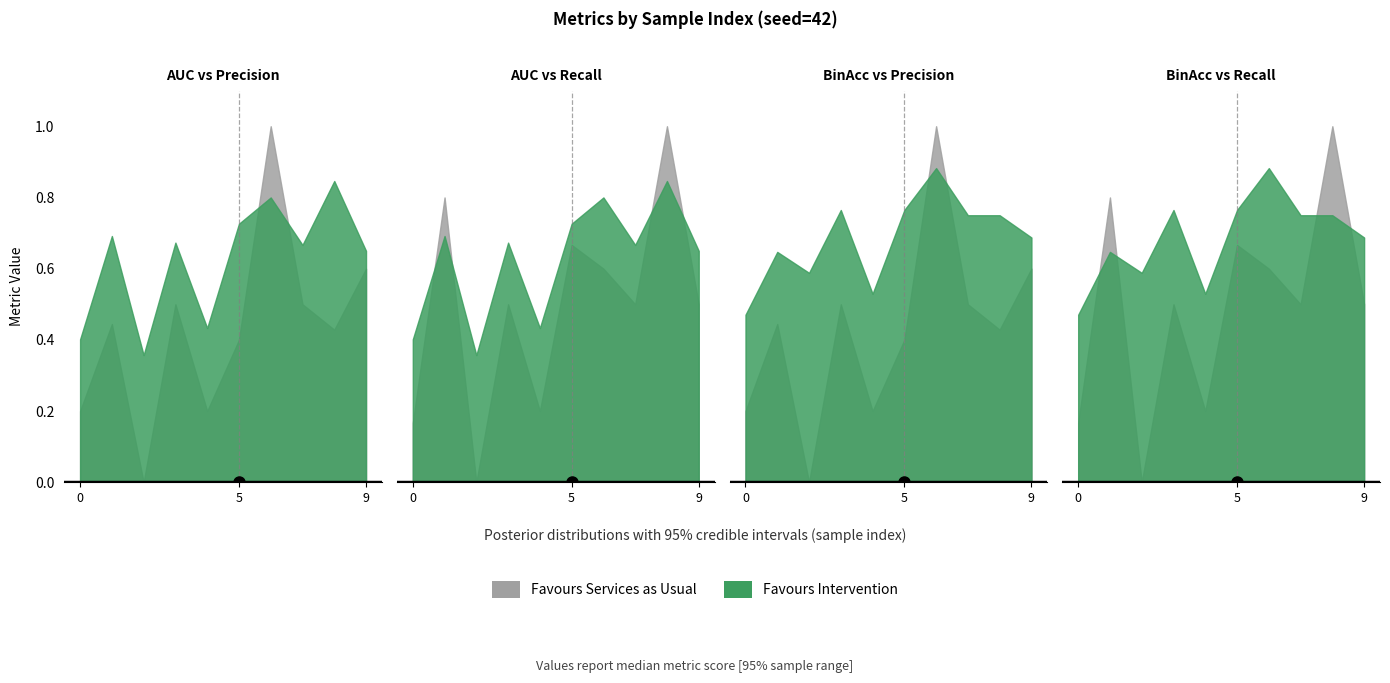

Between 4 and 9, which series saw the biggest shift?

precision